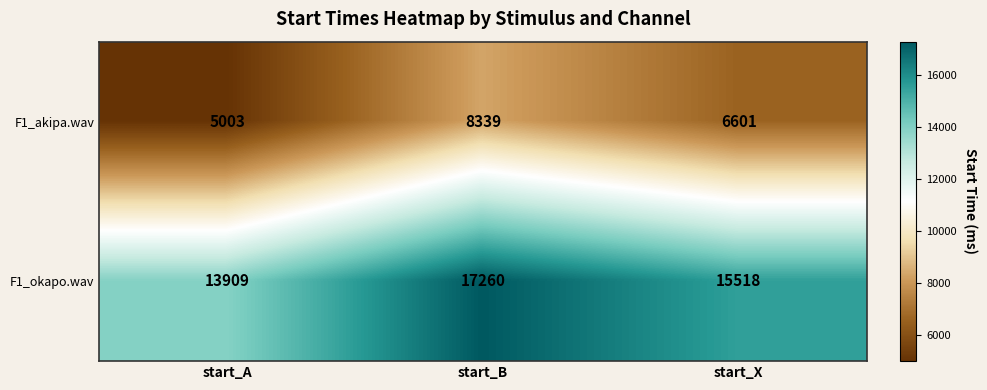

Count the number of categories in the chart.

3